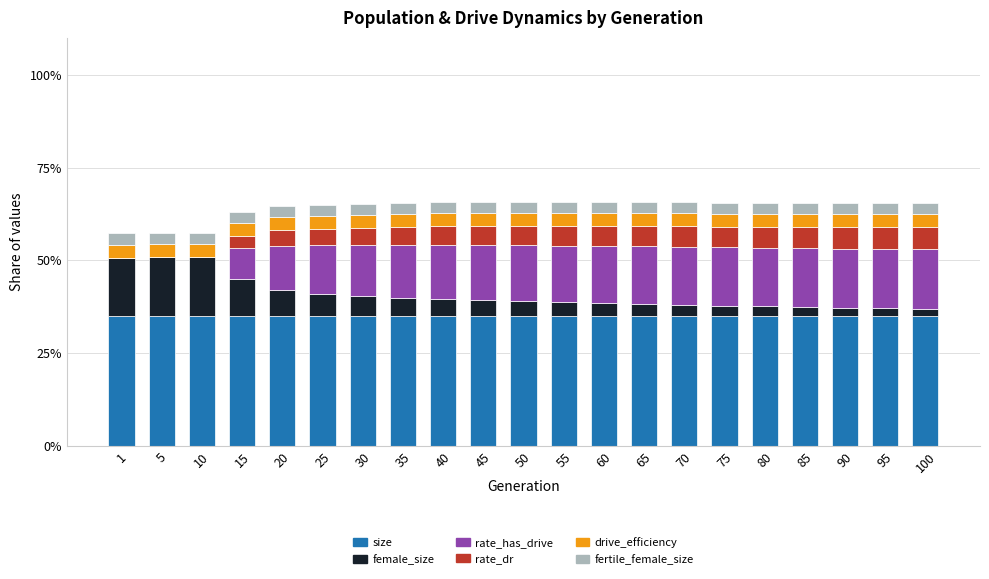

What is the total value across all series at 55?

65.8